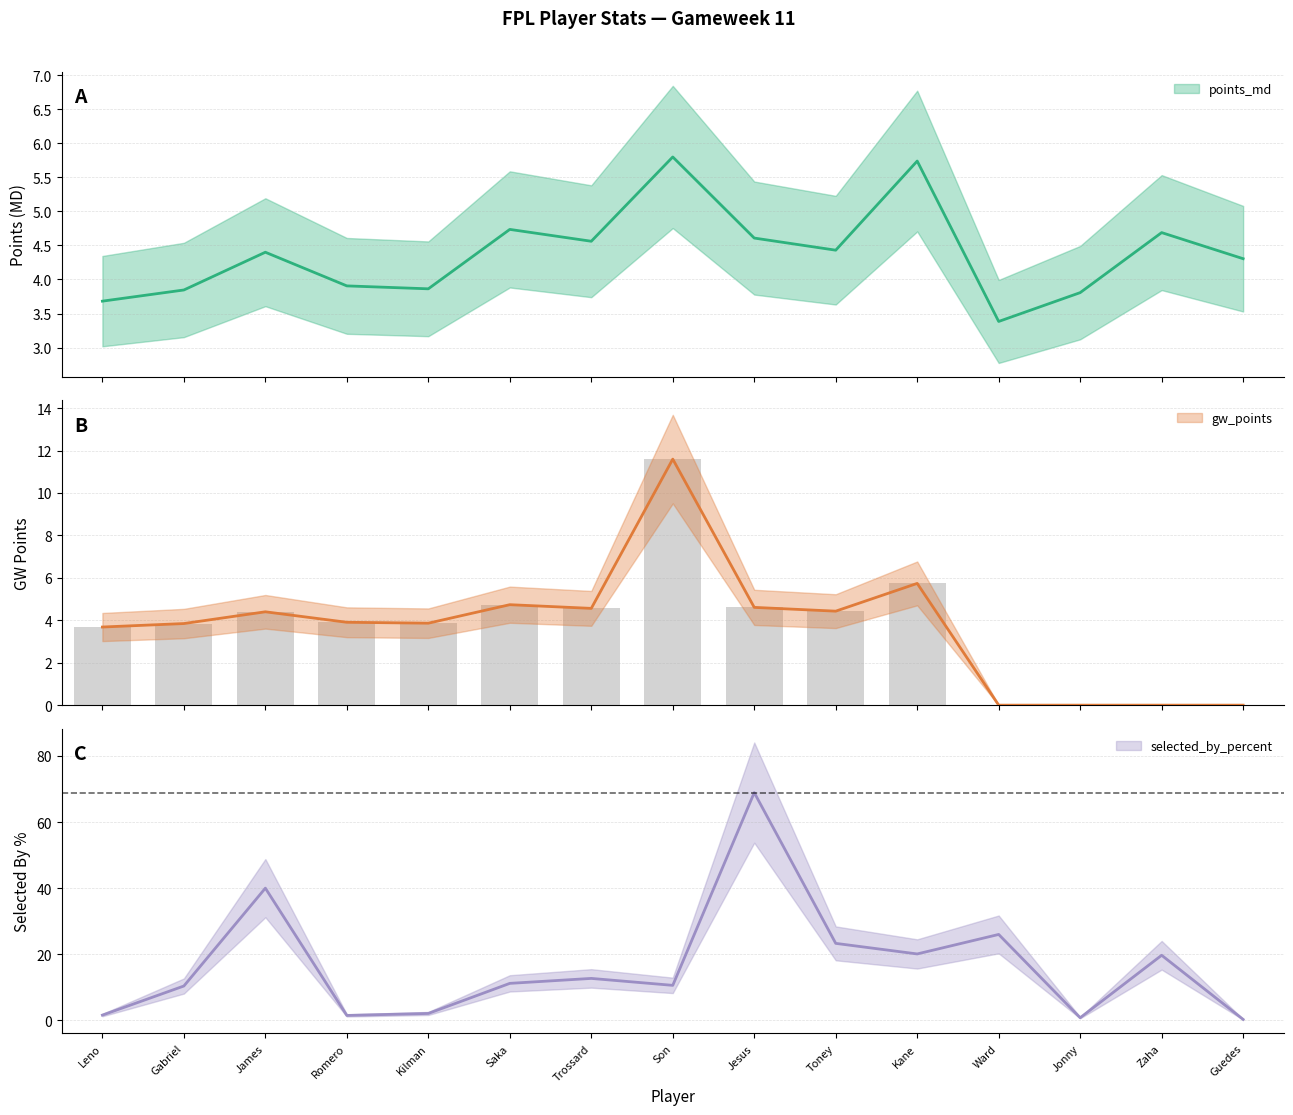

What are all the series names shown in the legend?

points_md, gw_points, selected_by_percent